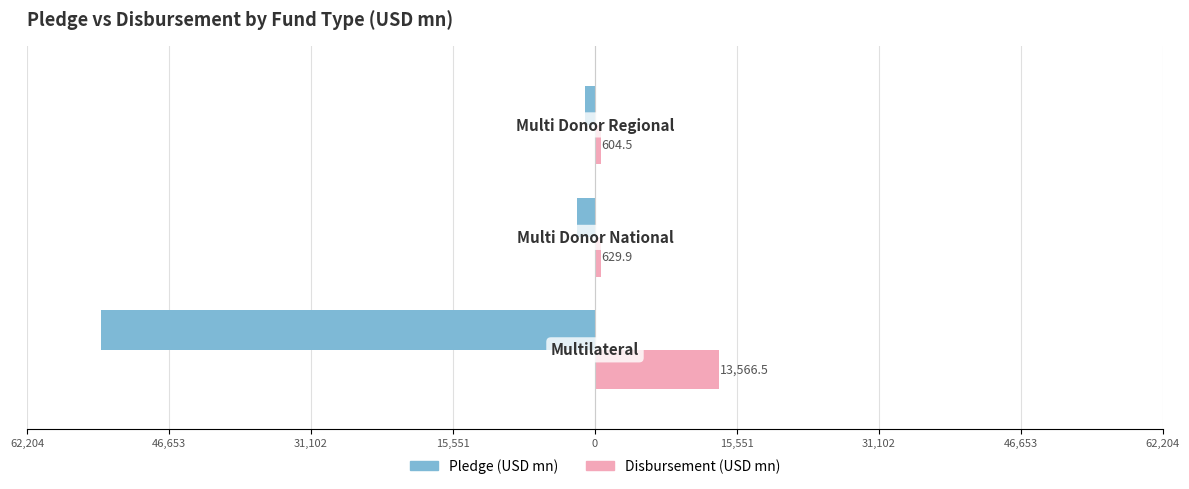

What are all the series names shown in the legend?

Pledge (USD mn), Disbursement (USD mn)